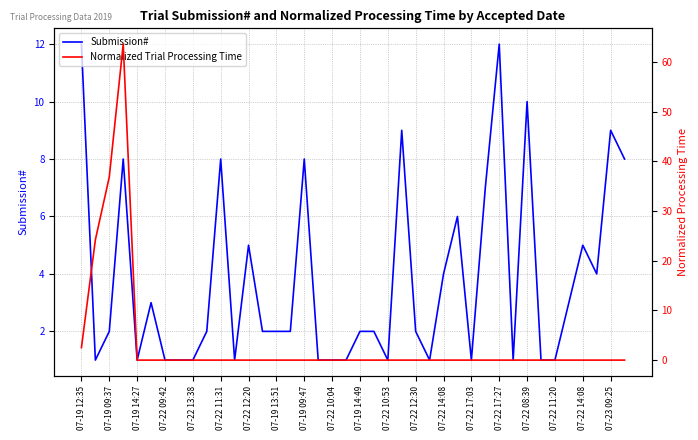

How many intersections are there between Normalized Trial Processing Time and Submission#?

2